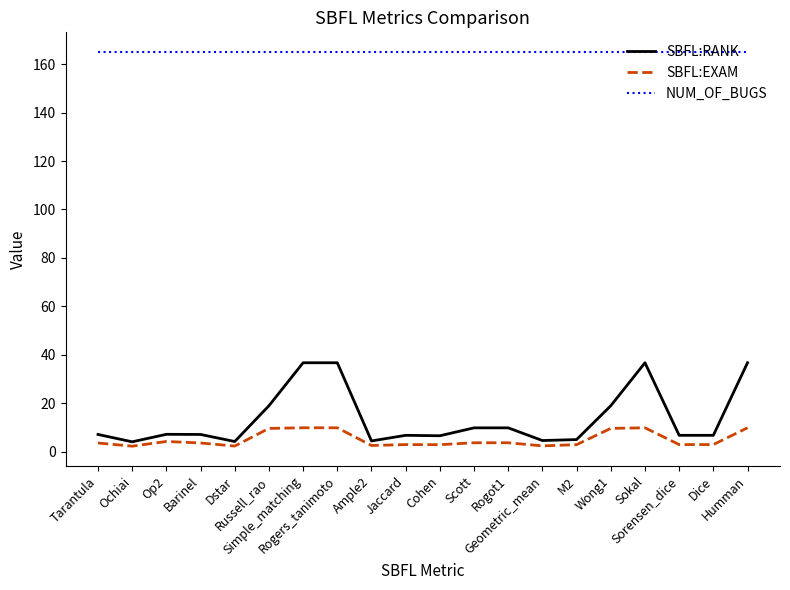

Which series has the largest range (max minus min)?

SBFL:RANK